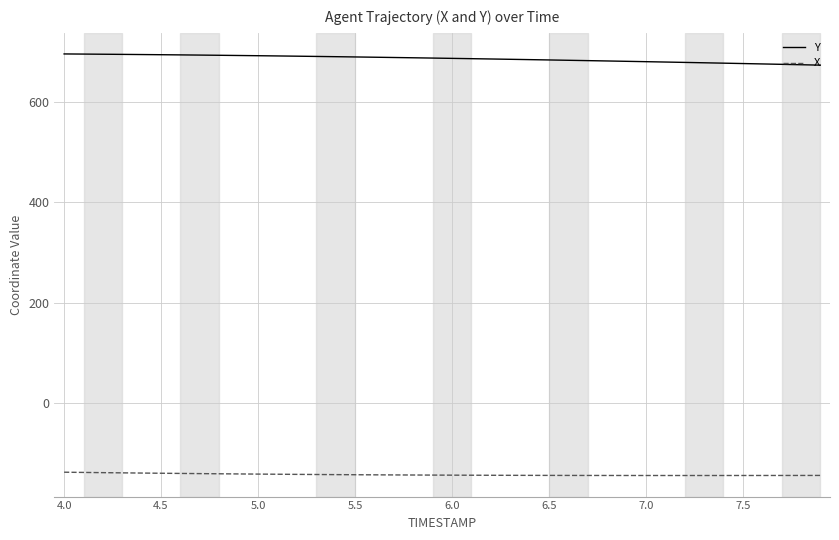

Rank the series by their maximum value, from lowest to highest.

X, Y